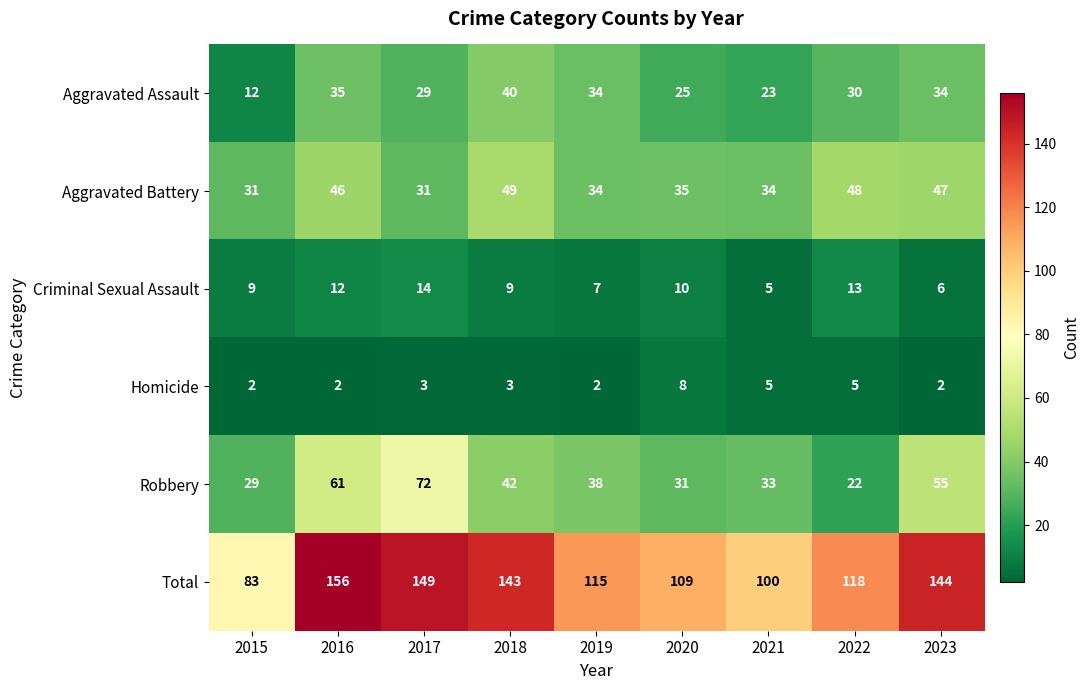

True or false: Robbery has a value of 42 at 2015.

False